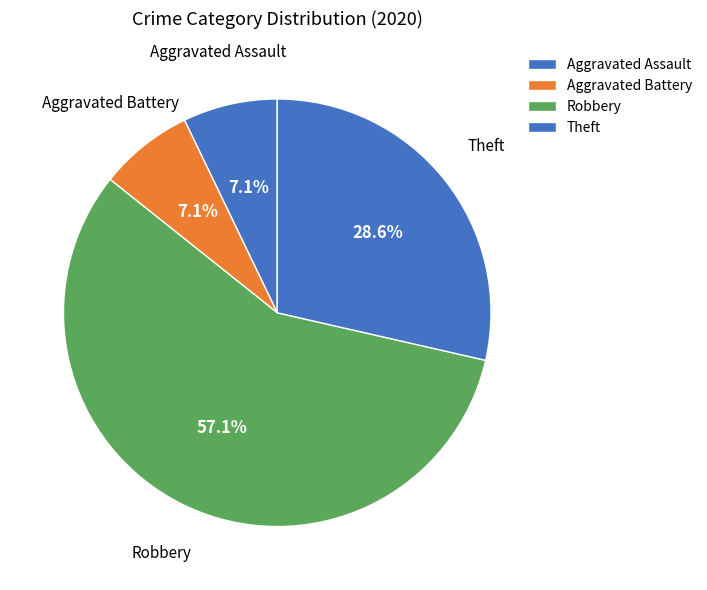

Which slice is the largest?

Robbery